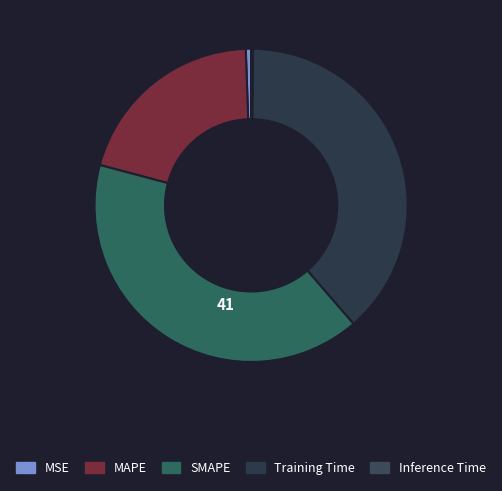

How many slices are in this pie chart?

5